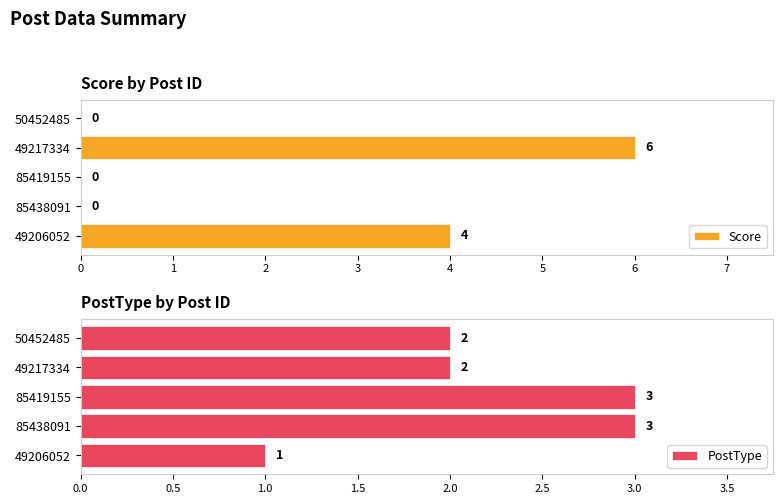

The value of Score at 49217334 is 6. True or false?

True